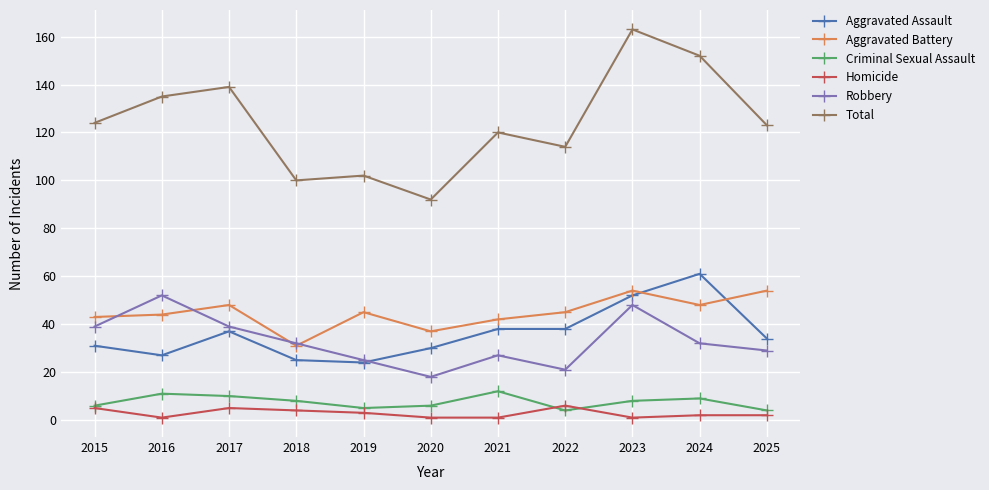

Is the value of Criminal Sexual Assault at 2025 greater than the value of Robbery at 2024?

No